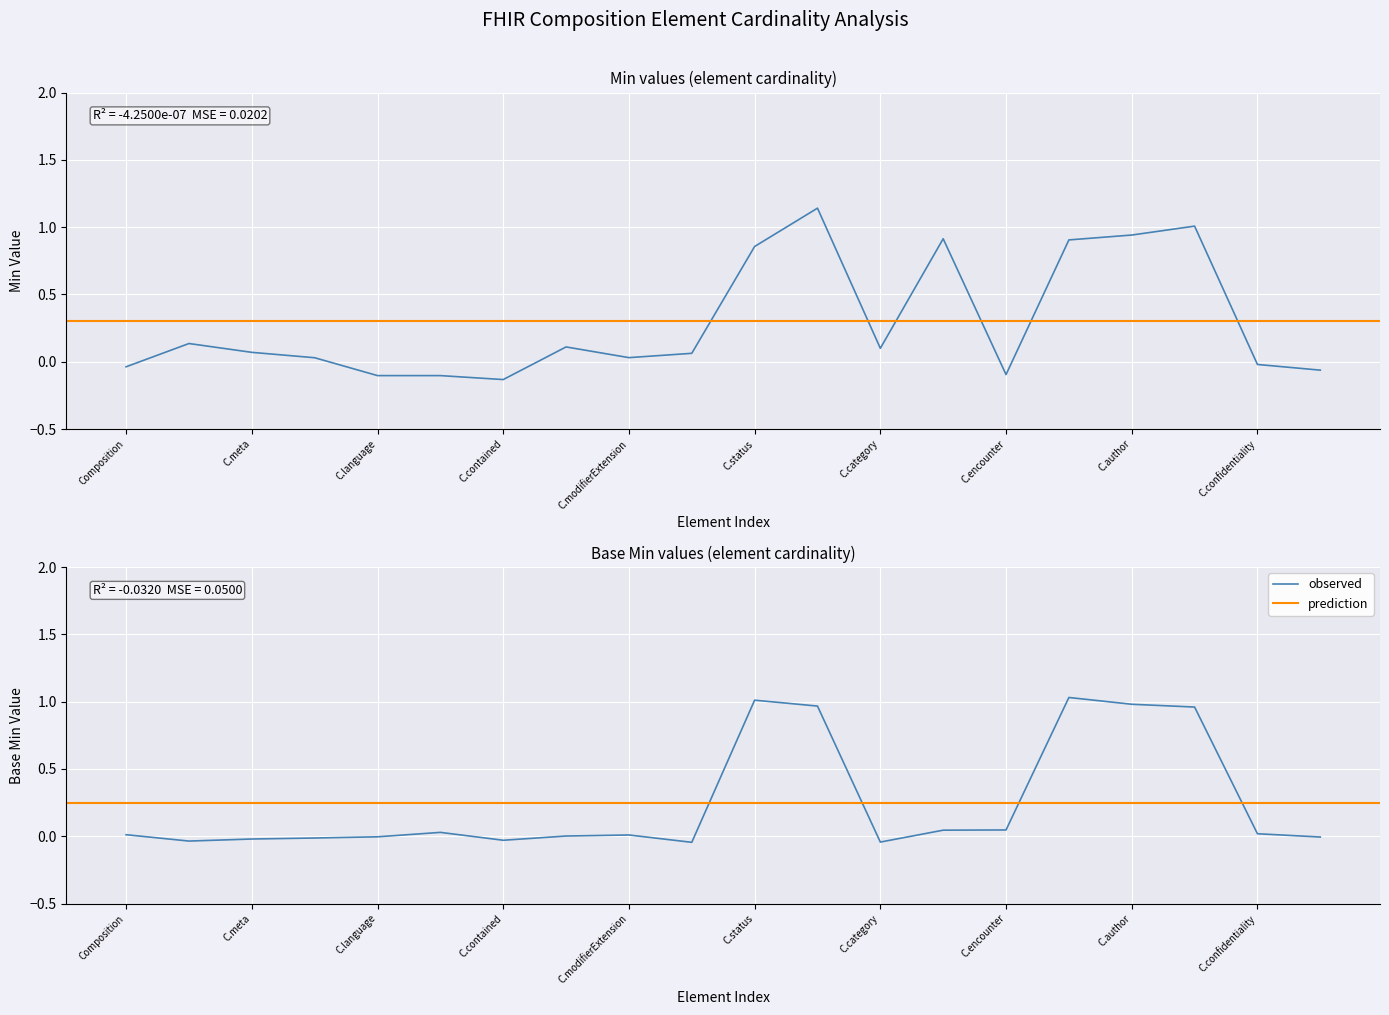

Is it true that observed equals 0.0 at C.confidentiality?

True